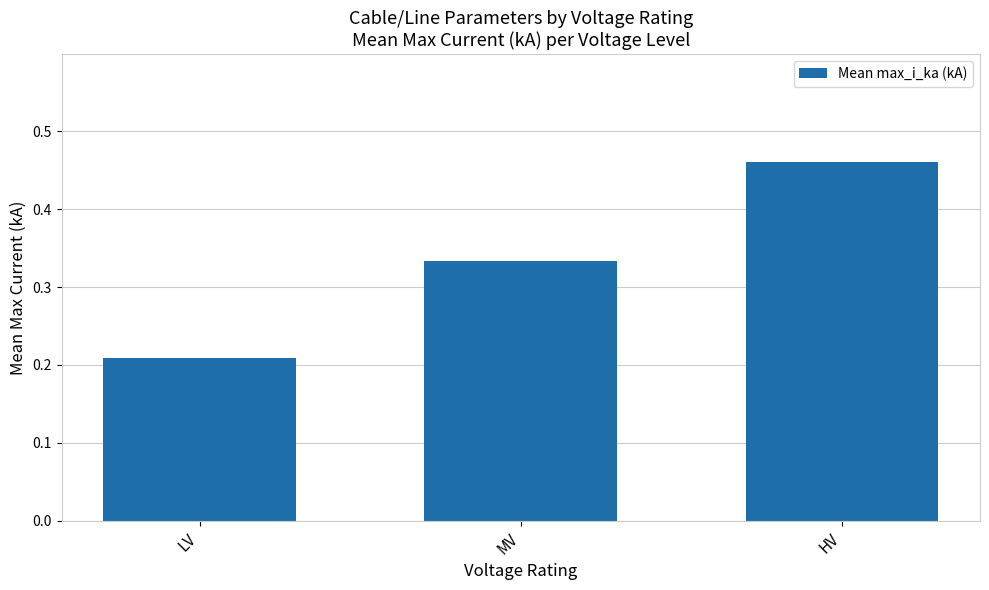

What is the difference between the maximum and second lowest values?

0.1